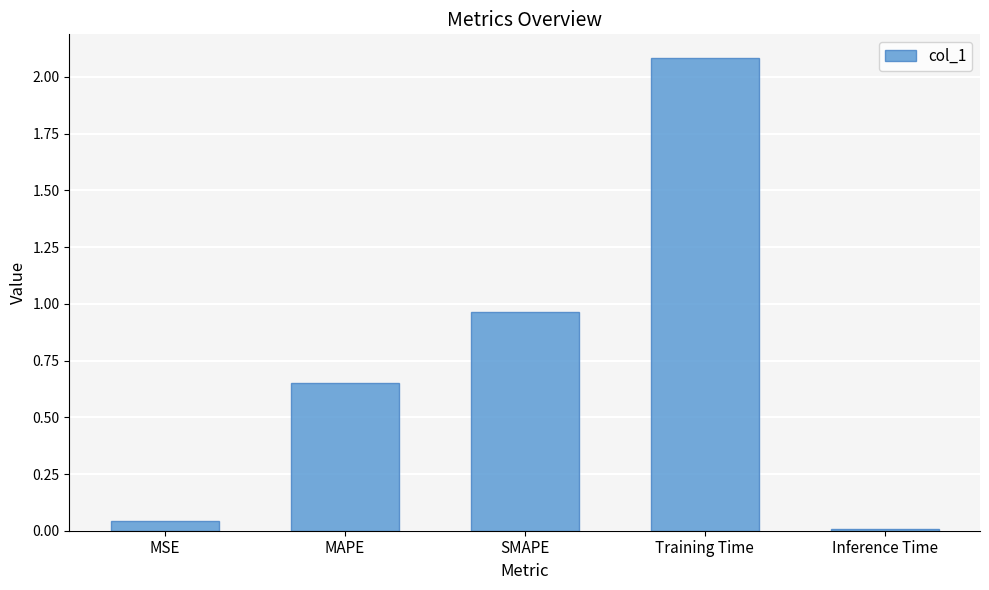

What is the sum of all values?

3.7